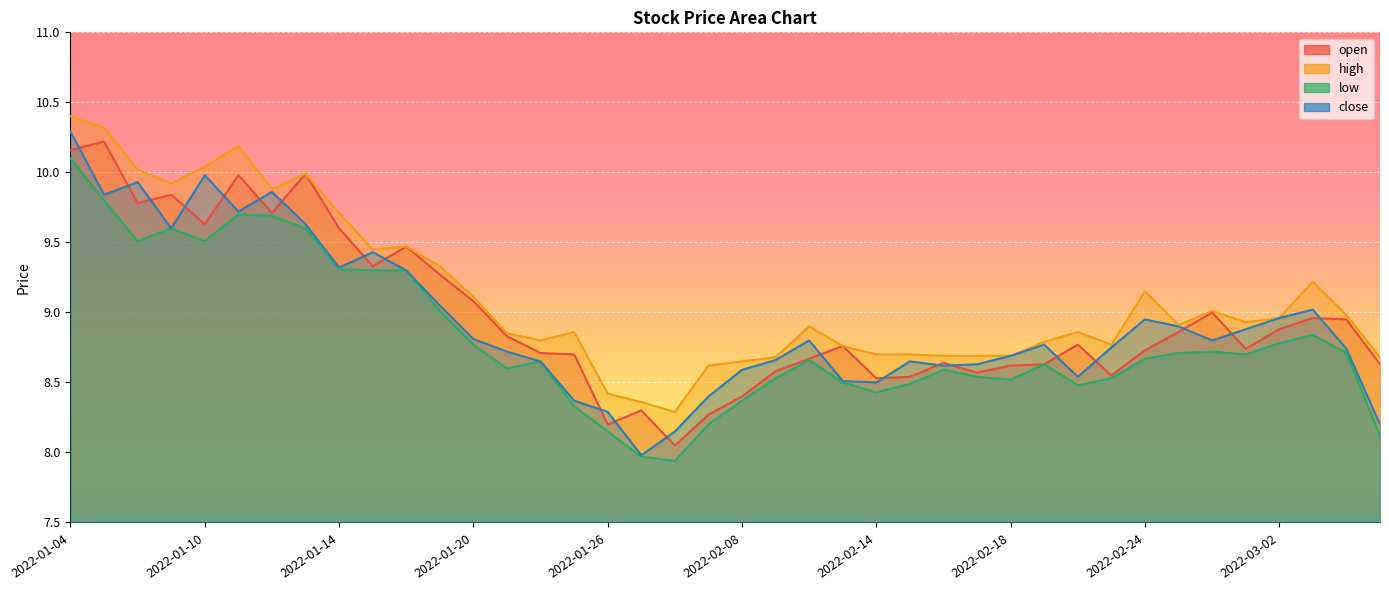

What is the total value across all series at 2022-01-17?

37.5